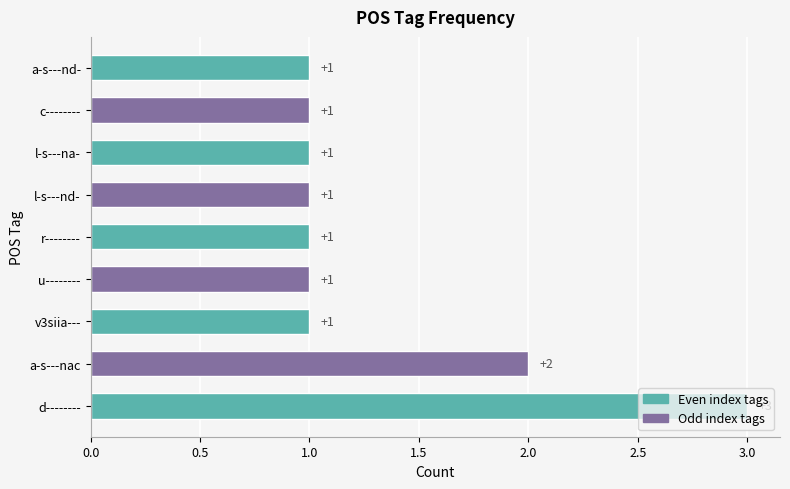

The chart shows a value of 3 at d--------. True or false?

True